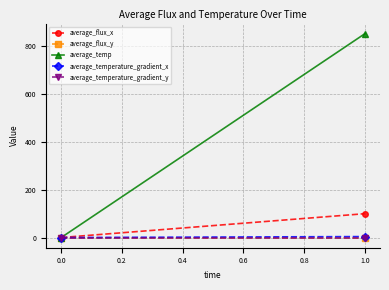

Is it true that average_temp equals 402.0 at 0.0?

False